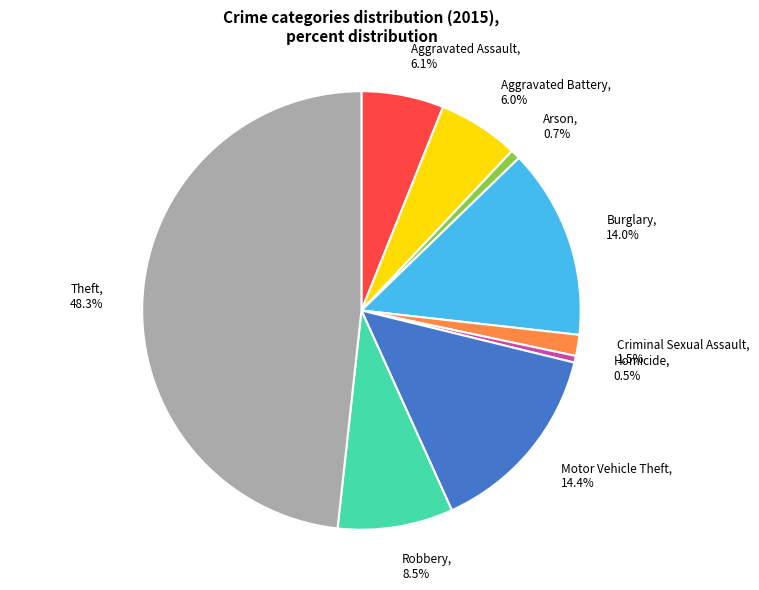

To the nearest percent, what portion does Aggravated Assault represent?

6%